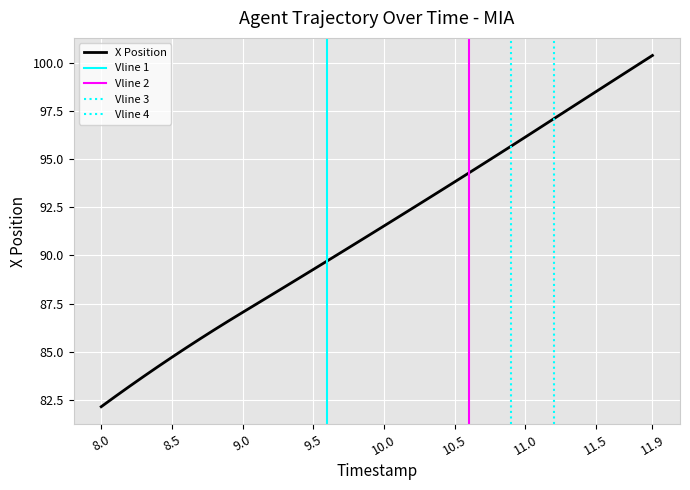

Is it true that X Position equals 19.5 at 8.0?

False